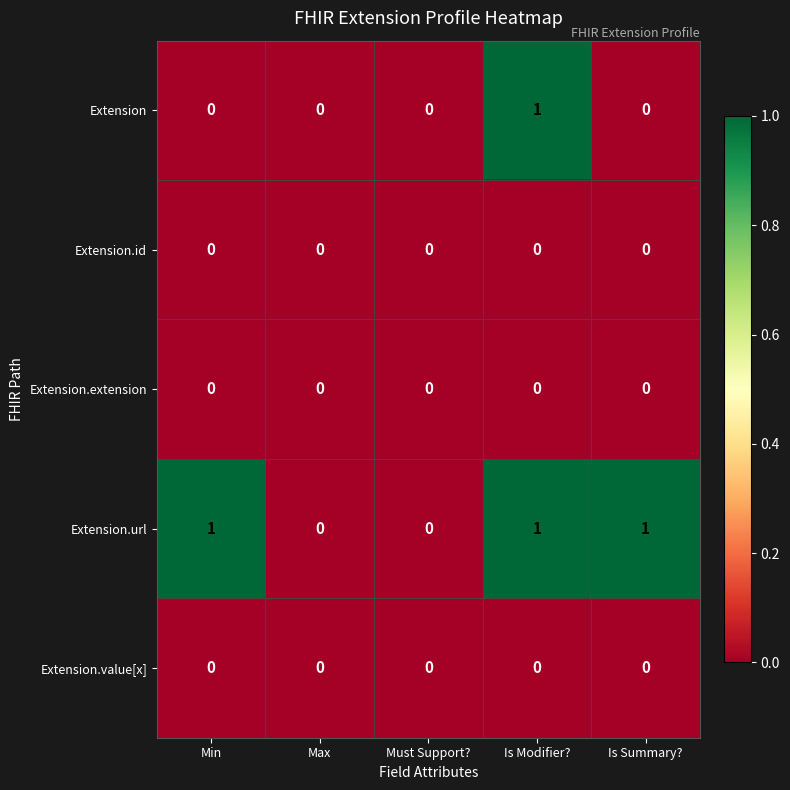

Is it true that Extension.url equals -1 at Max?

False